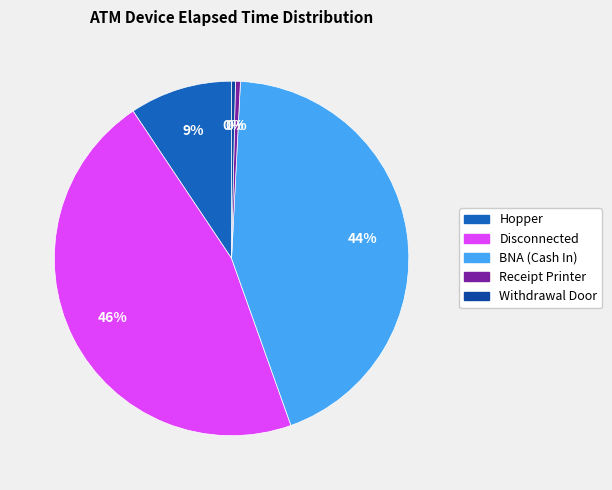

To the nearest percent, what is the difference between the largest and smallest slice percentages?

46%